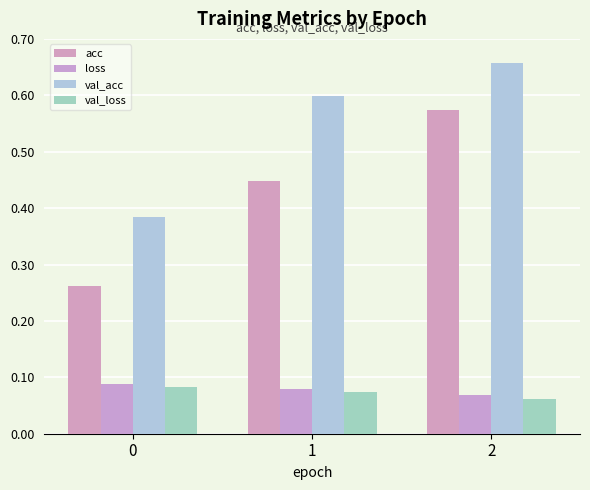

Does the chart contain stacked bars?

No